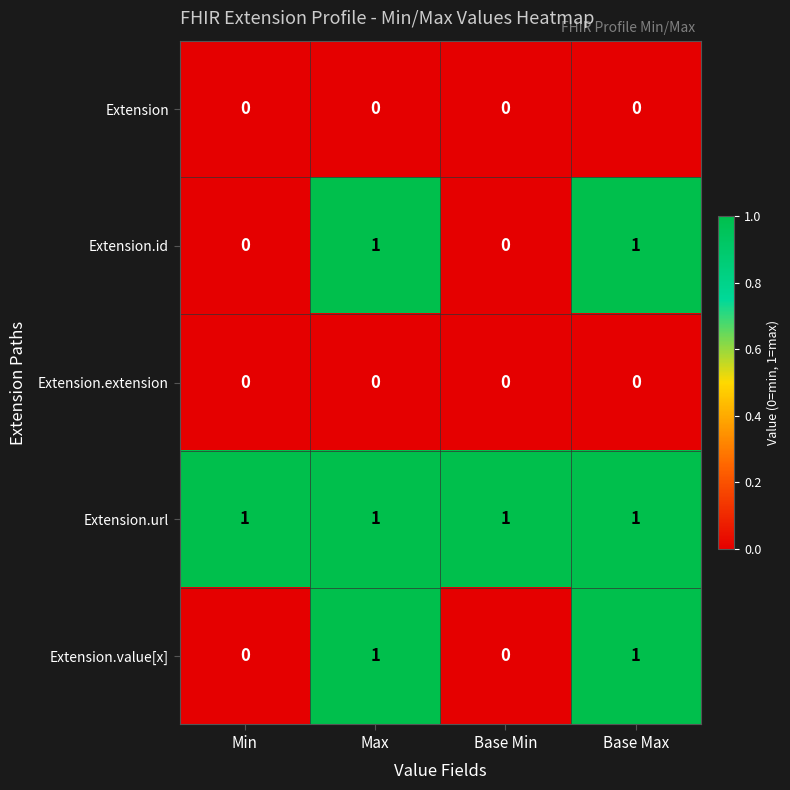

The value of Extension.value[x] at Min is 0. True or false?

True